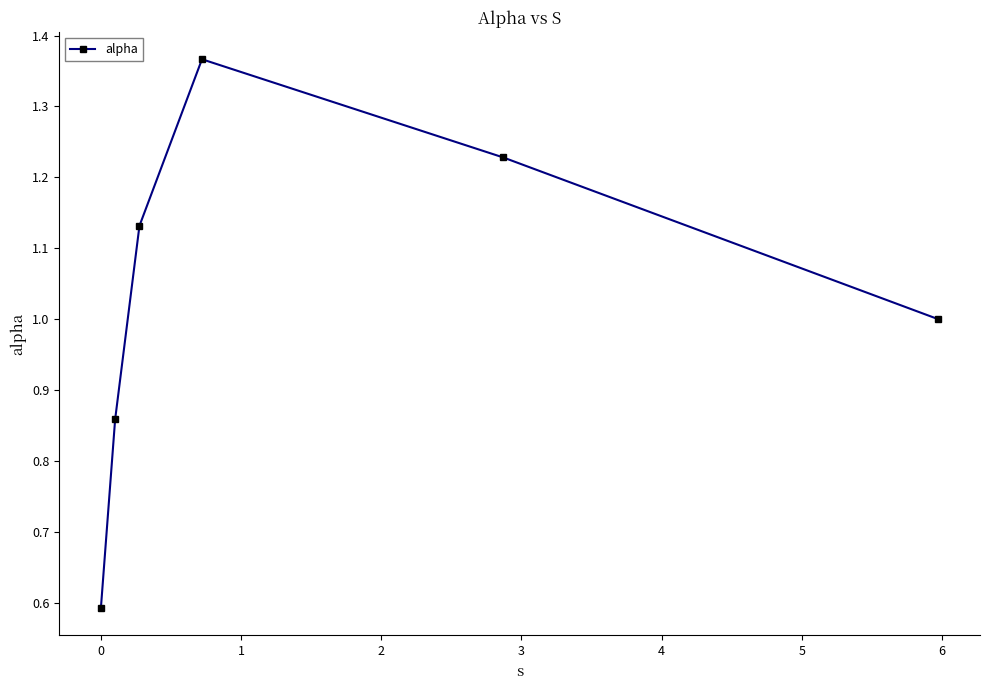

What is the value of the 6th point from the left?

1.0